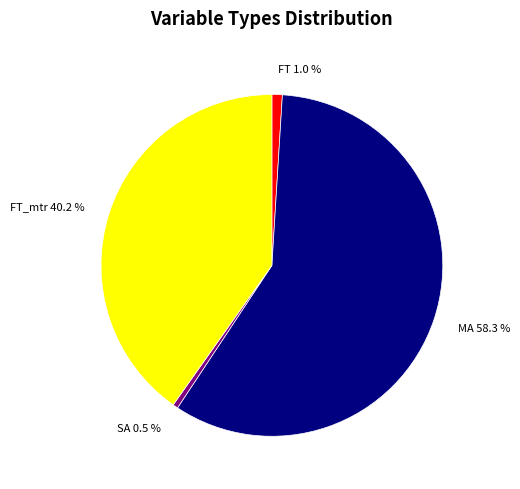

To the nearest percent, what is the difference between the FT_mtr and SA slice percentages?

40%